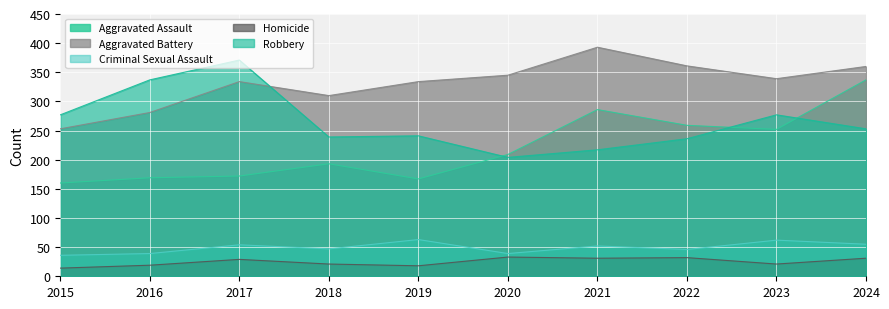

Where does the Aggravated Battery series first go above 339?

2020